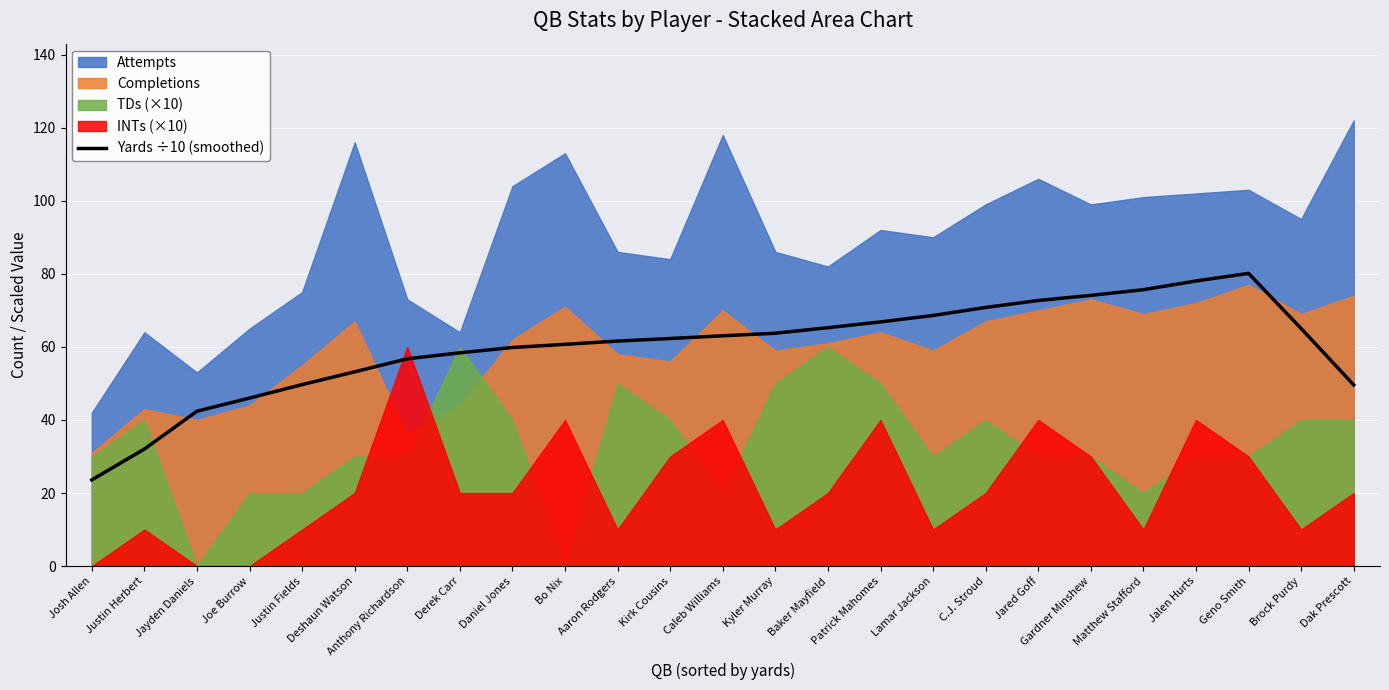

What position from the right is Brock Purdy?

2